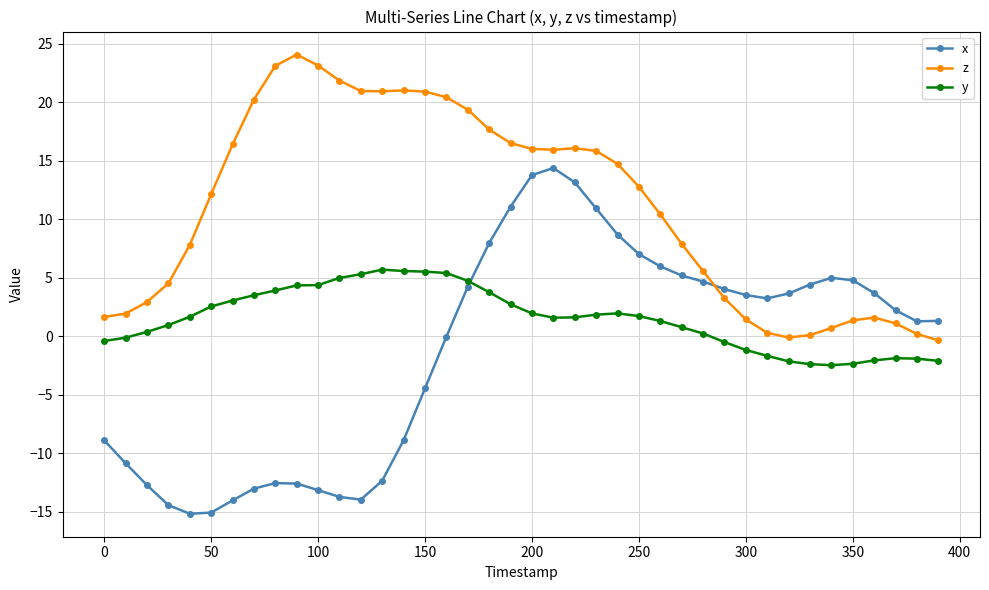

Which series has the largest total across all categories?

z